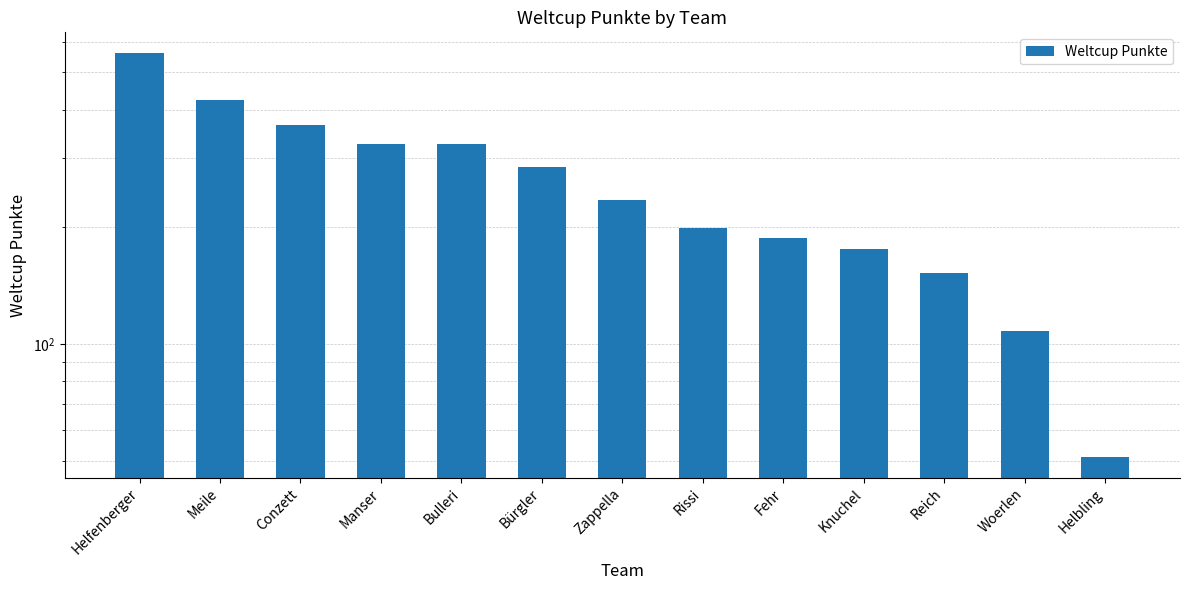

Which has a higher value, Reich or Knuchel?

Knuchel